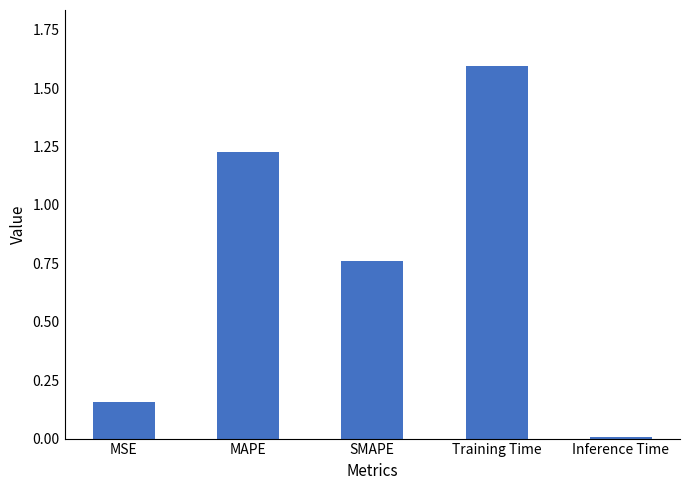

What is the maximum value shown in the chart?

1.6